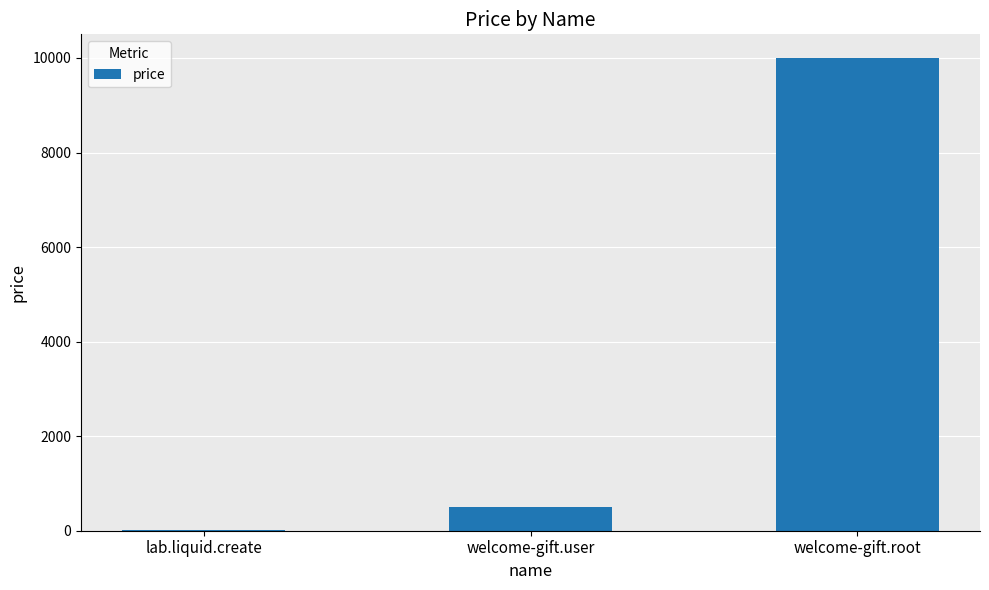

True or false: the data shows 5212 at welcome-gift.root.

False